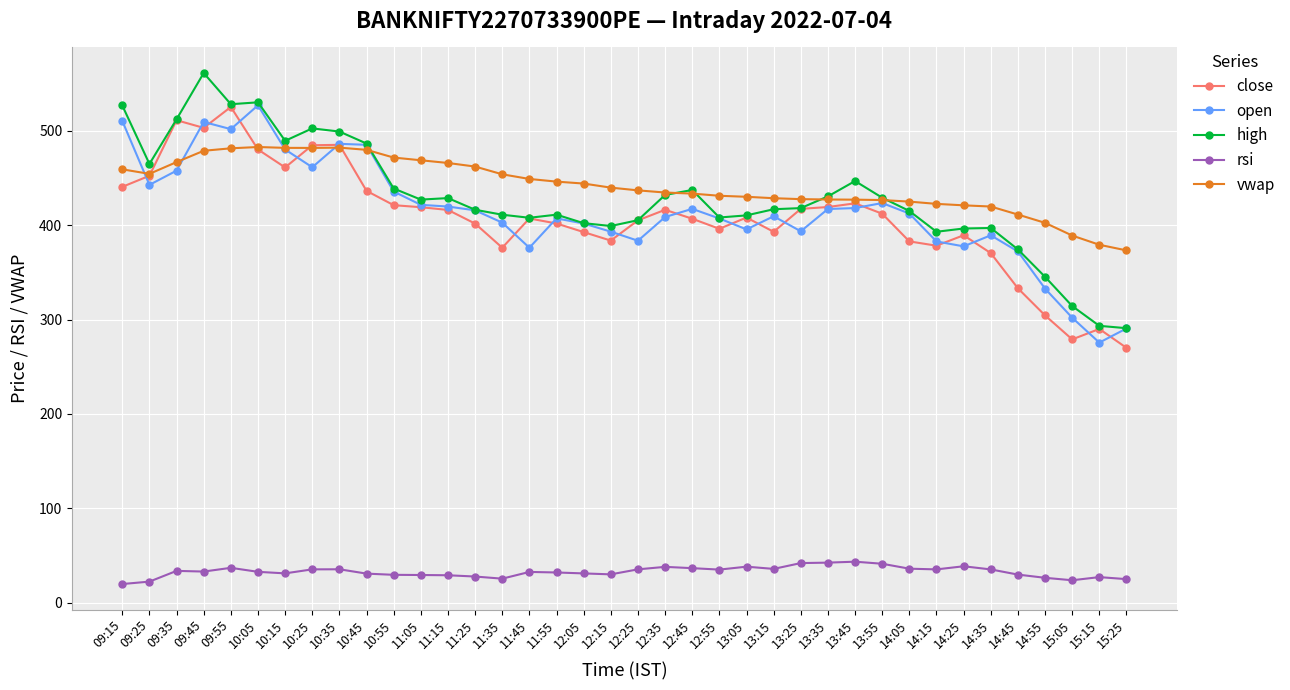

What is the label of the 10th point from the left?

10:45